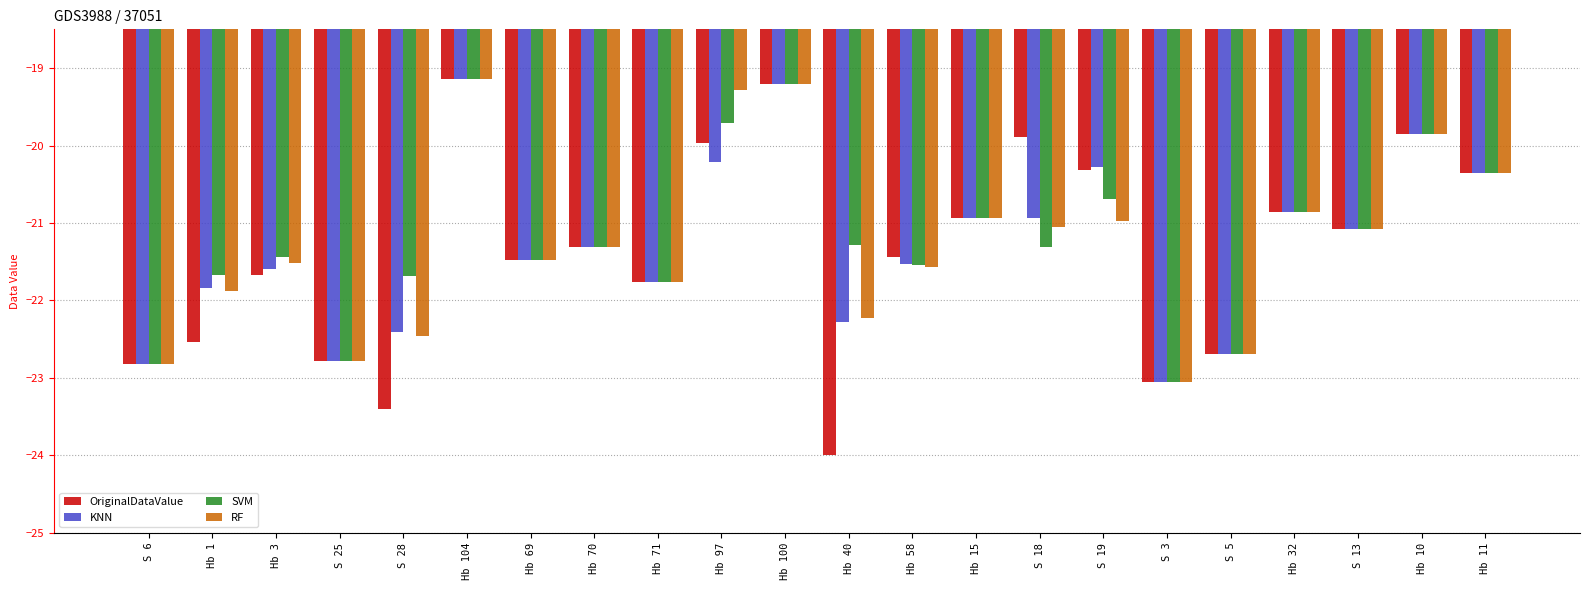

Which series has the widest spread of values?

OriginalDataValue